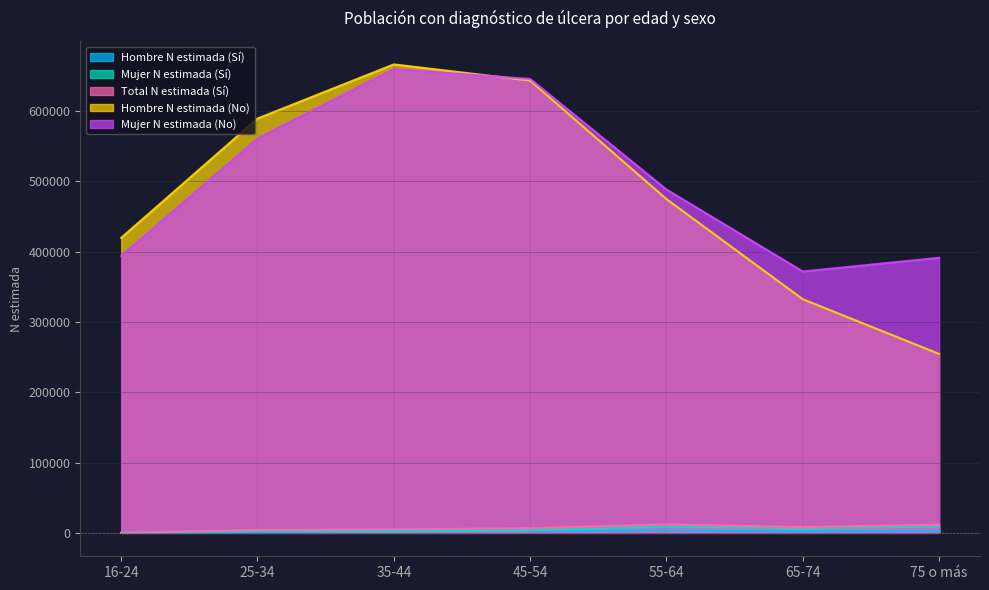

True or false: Mujer N estimada (No) and Hombre N estimada (Sí) cross at least once.

False